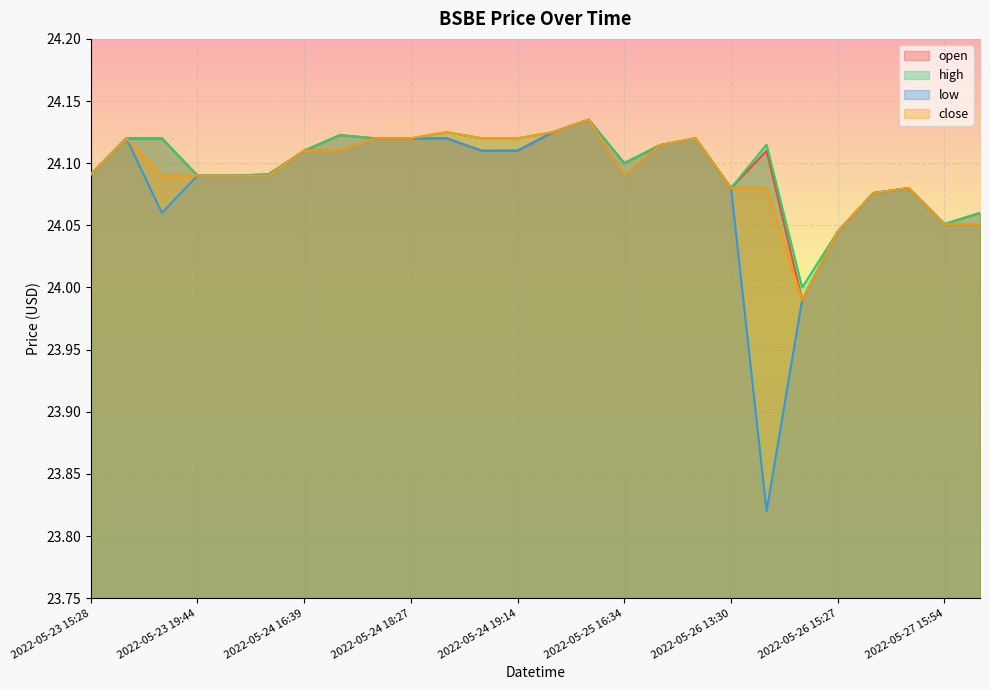

What is the lowest value of the low series?

23.8